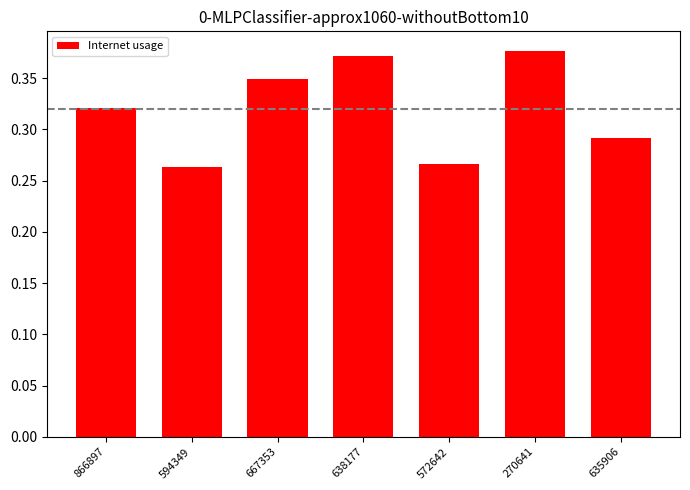

What is the label of the 6th bar from the left?

270641